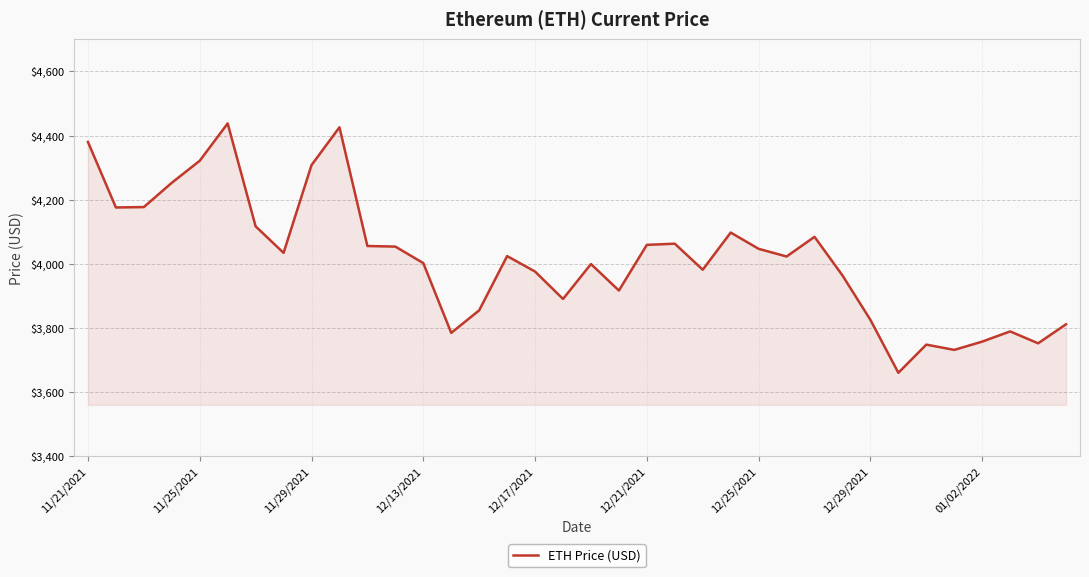

What is the difference between the maximum and minimum values?

777.0